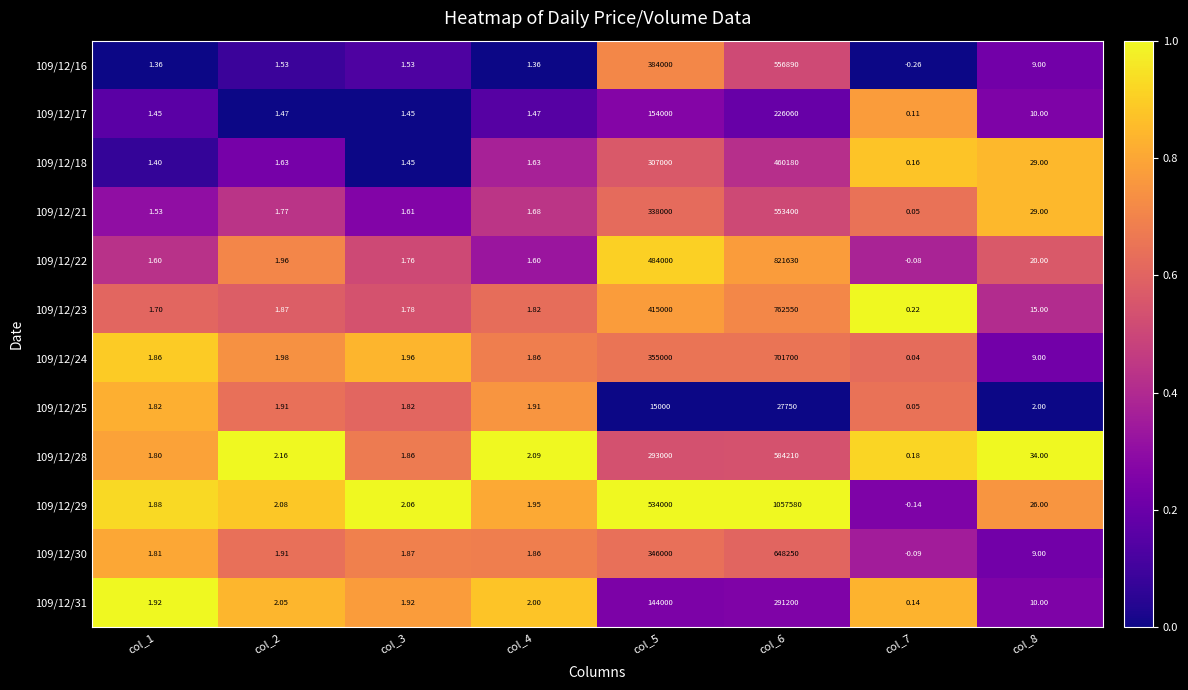

Is the value of 109/12/21 at col_3 greater than the value of 109/12/22 at col_8?

No